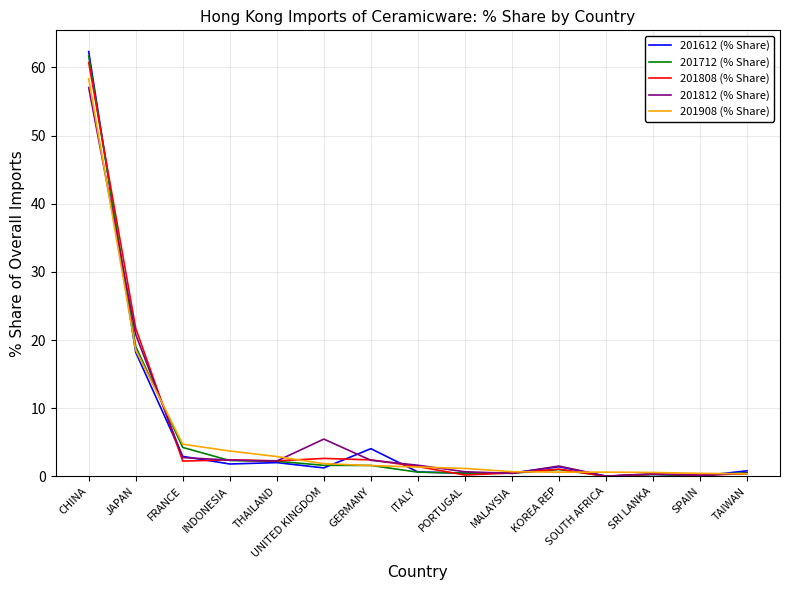

Which series has the largest range (max minus min)?

201612 (% Share)